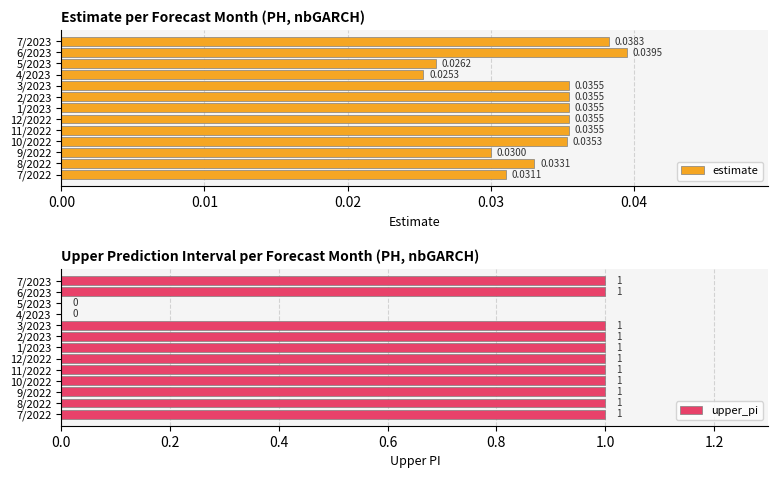

At how many categories does at least one series exceed 0?

13